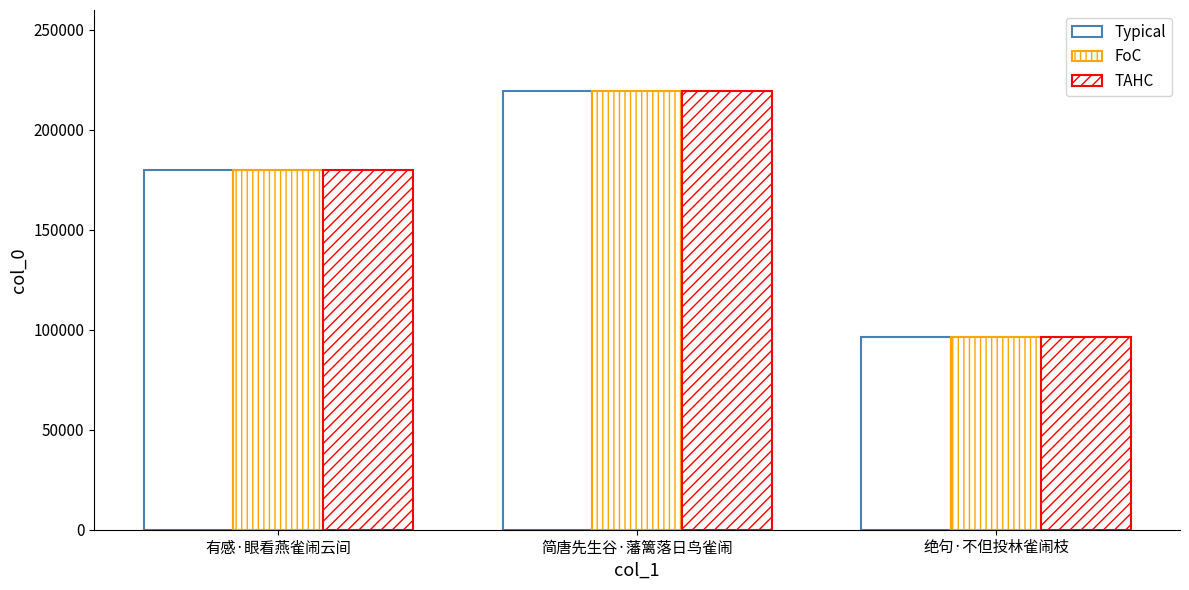

What is the difference between the TAHC values at 绝句·不但投林雀闹枝 and 有感·眼看燕雀闹云间?

83708